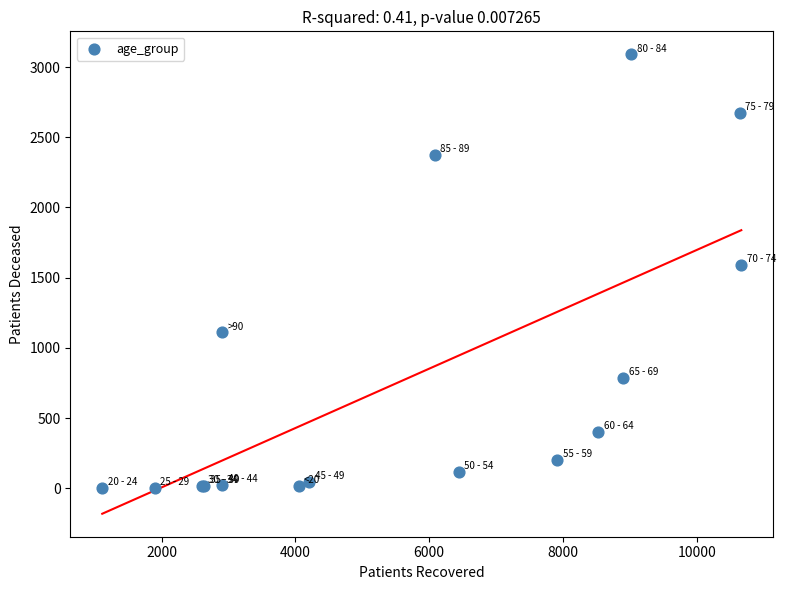

What Y value in the scatter plot is closest to 1547?

1591